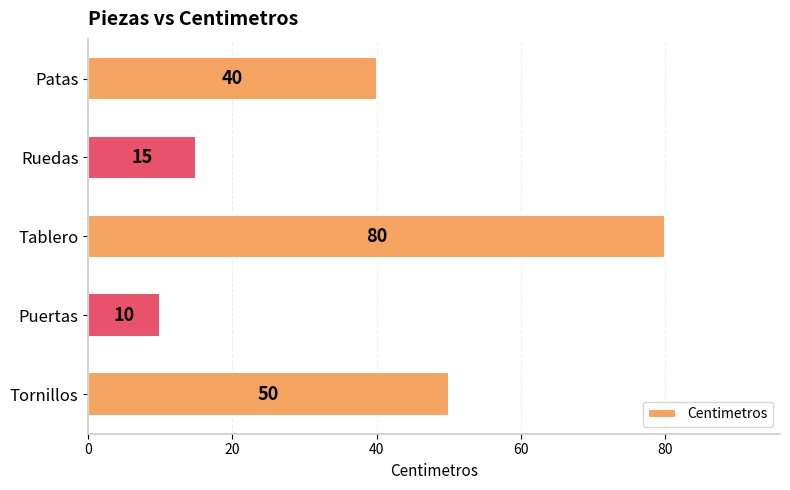

How many bars are there in total?

5